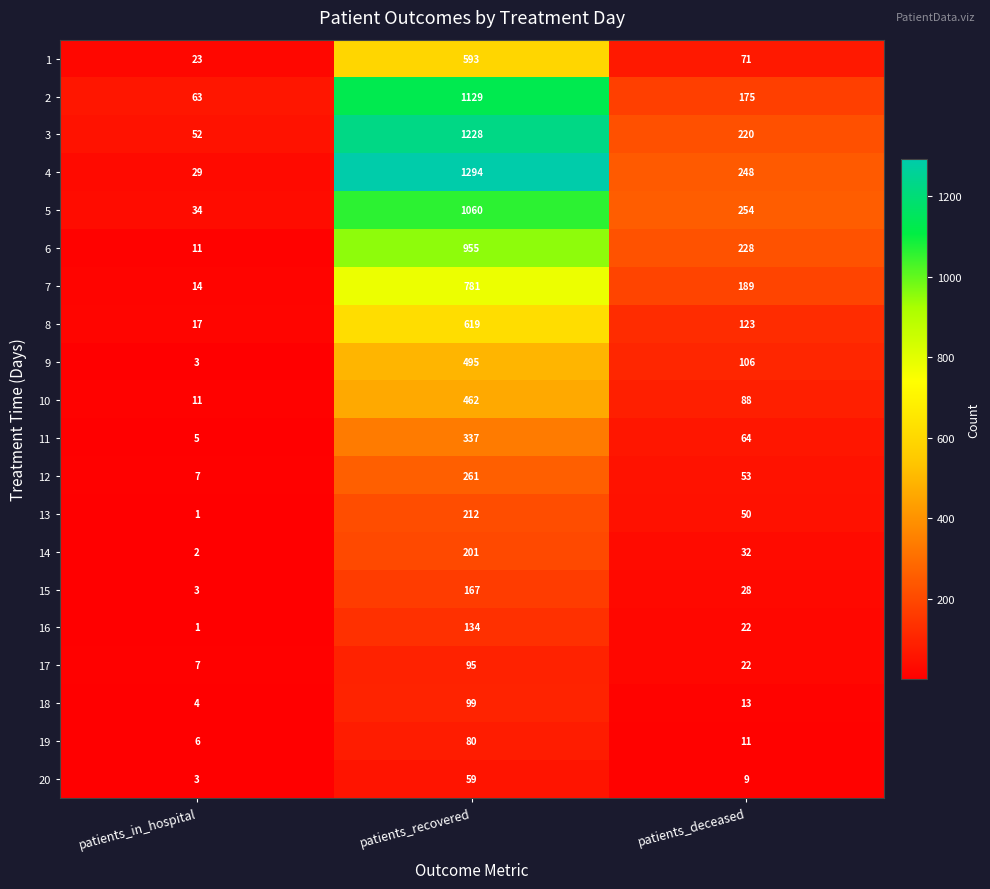

What is the sum of all 17 values?

124